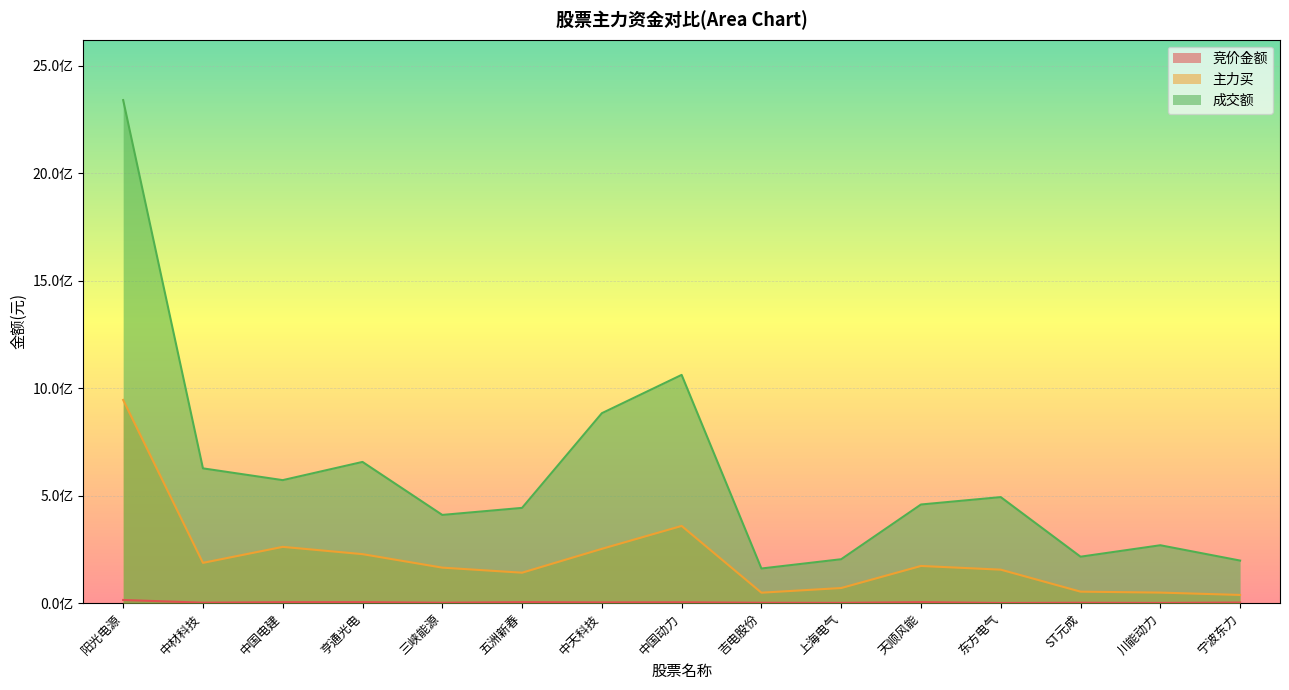

True or false: 成交额 and 竞价金额 intersect in this chart.

False